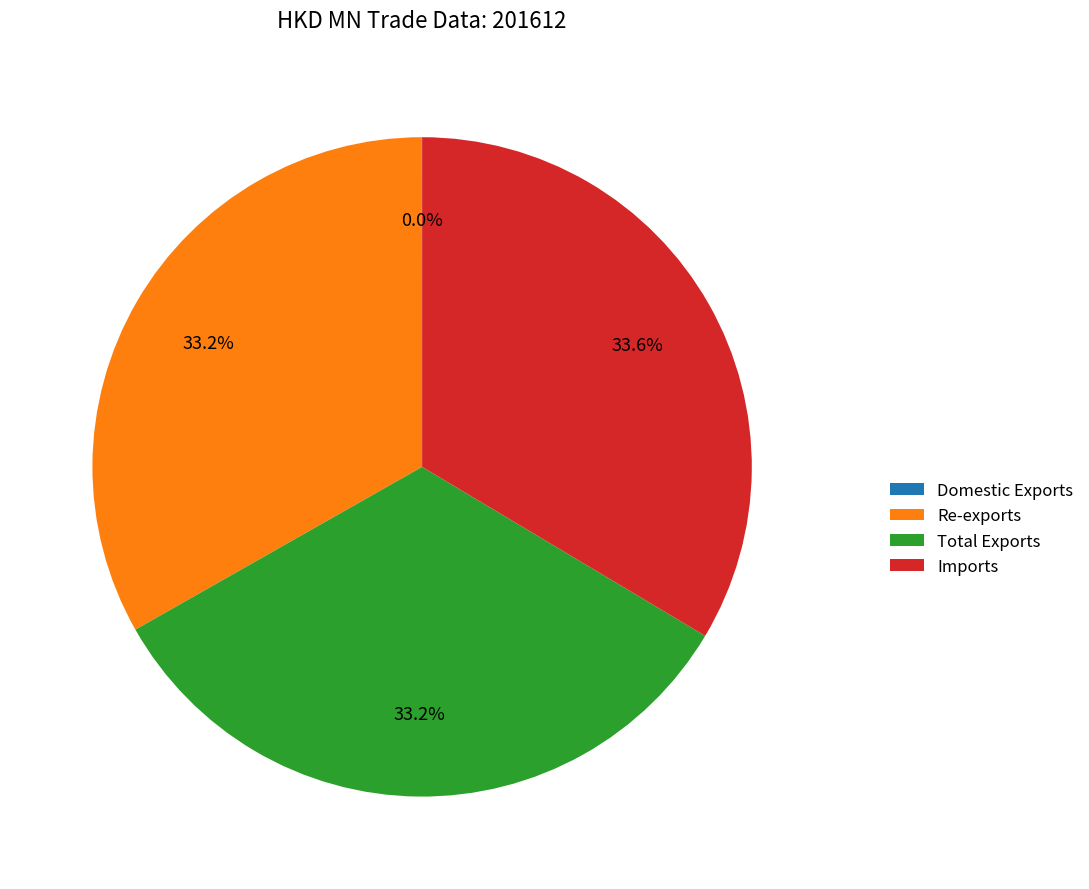

What portion of the pie excludes Re-exports?

66.8%